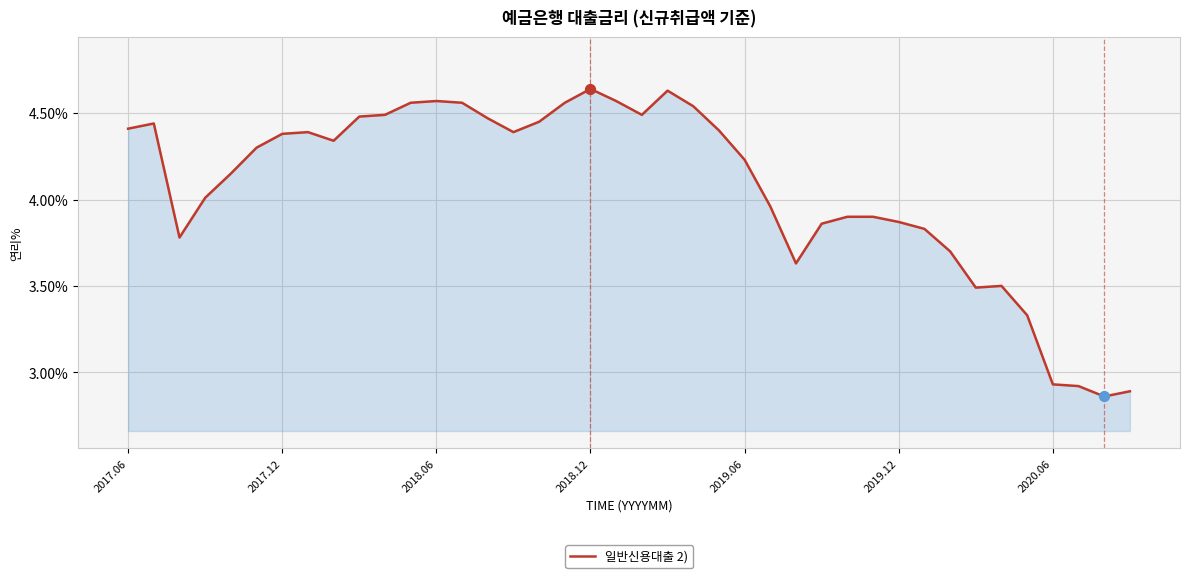

What is the difference between the maximum and minimum values?

1.8